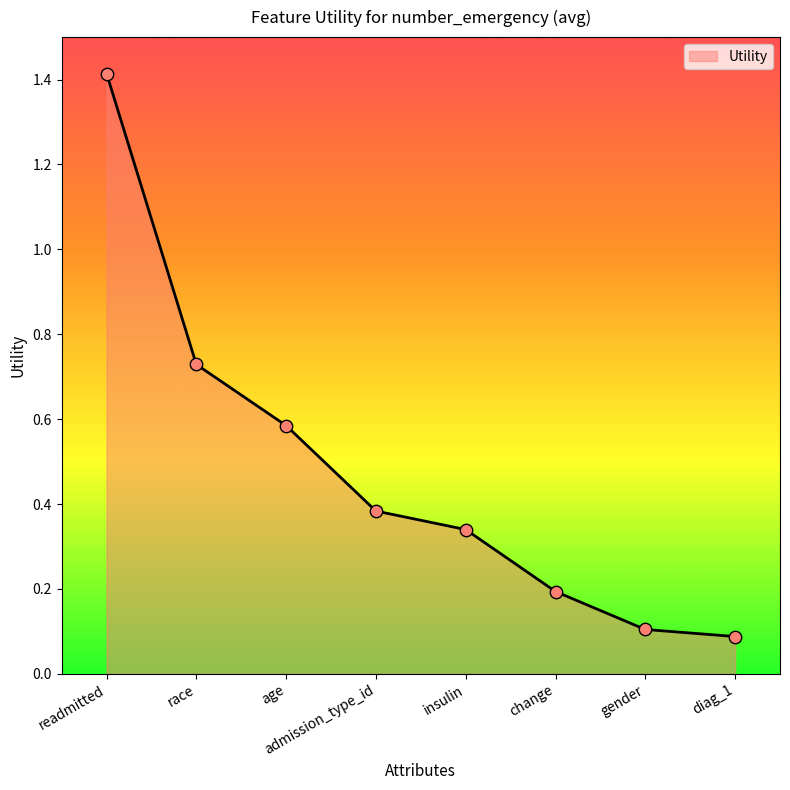

Which has a higher value, change or race?

race